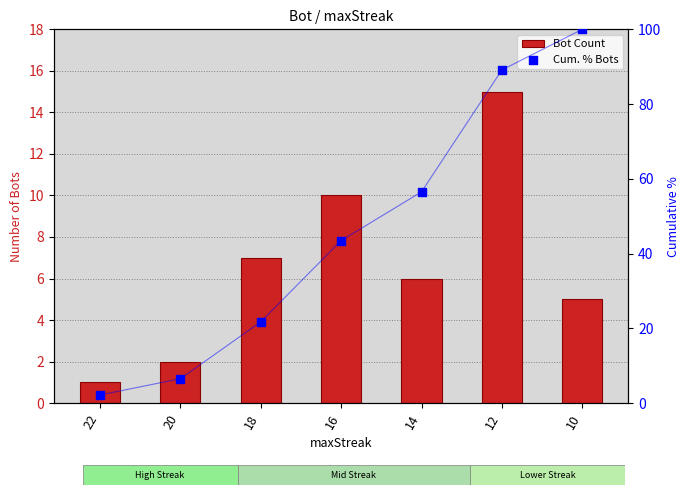

What is the total value across all series at 20?

8.5